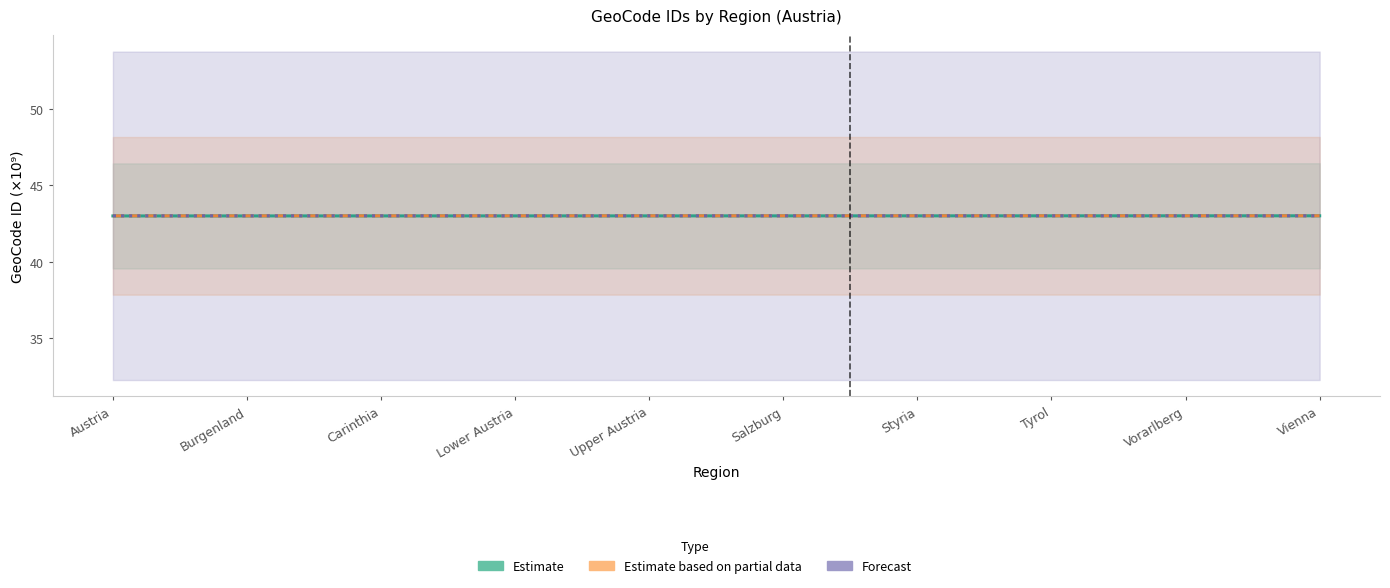

What are all the series names shown in the legend?

Estimate, Estimate based on partial data, Forecast